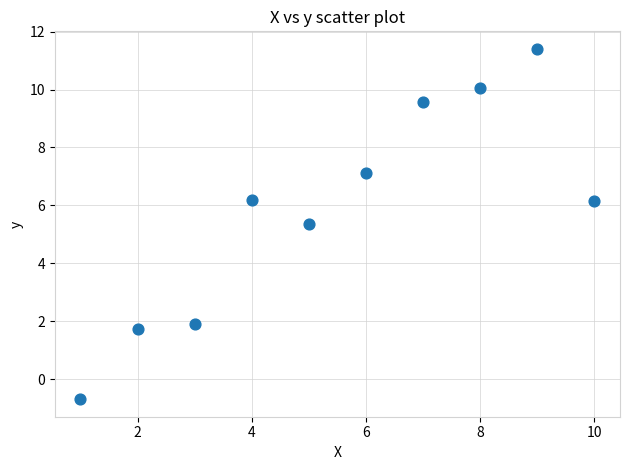

What is the range of Y values (max minus min)?

12.1